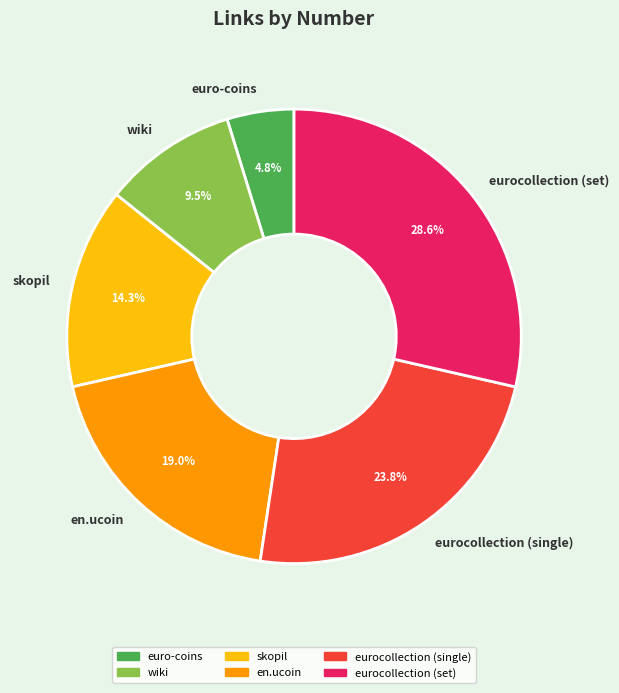

How many slices are in this pie chart?

6